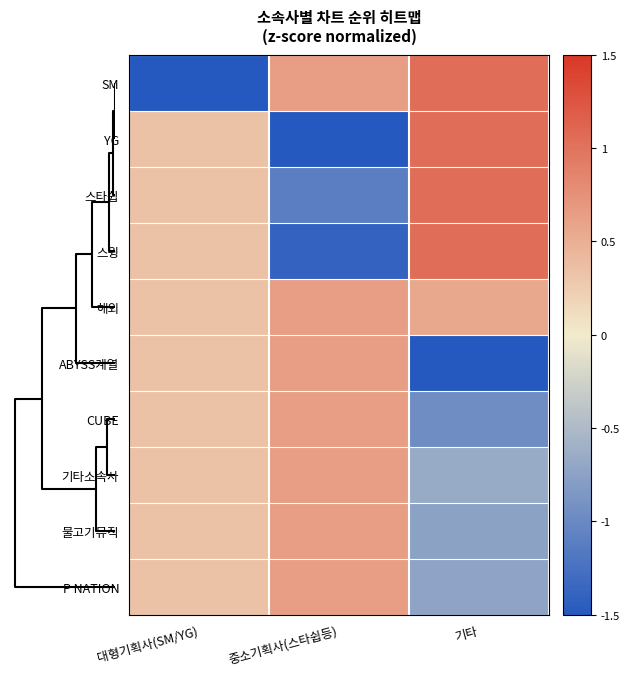

What is the greatest value displayed?

1.1